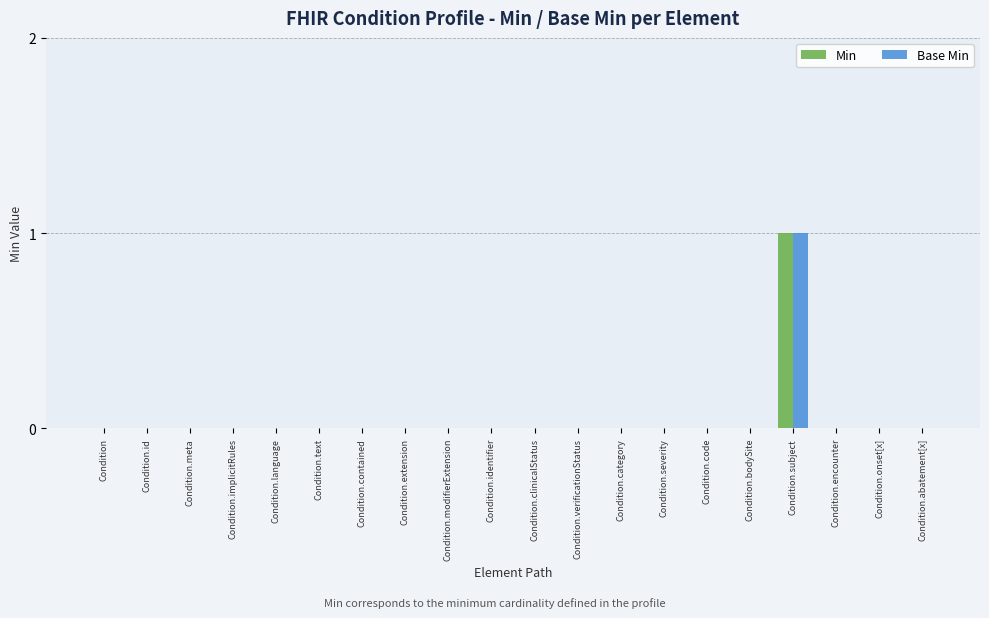

At which category is the sum across all series the highest?

Condition.subject